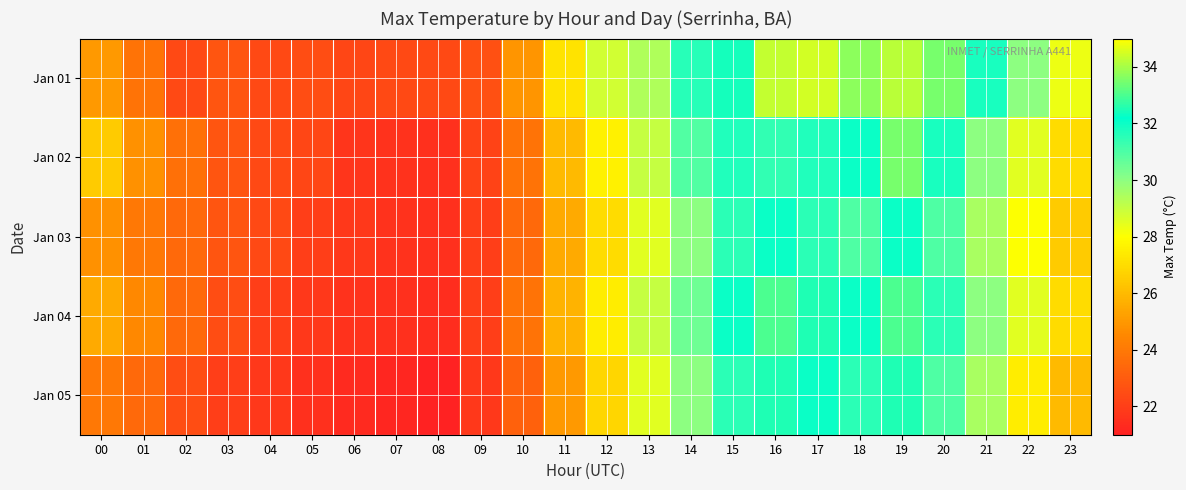

Reading left to right, extract all data points from this chart.

Jan 01: 00=25.0	01=23.8	02=22.4	03=22.8	04=22.4	05=22.5	06=22.3	07=22.4	08=22.4	09=22.6	10=24.9	11=27.2	12=28.8	13=29.4	14=31.6	15=32.4	16=34.3	17=34.5	18=33.7	19=34.2	20=33.5	21=31.8	22=30.0	23=28.3
Jan 02: 00=26.5	01=24.8	02=23.7	03=22.8	04=22.4	05=22.3	06=21.7	07=21.6	08=21.5	09=22.2	10=23.8	11=26.0	12=27.6	13=29.0	14=30.9	15=31.7	16=31.4	17=31.7	18=32.0	19=33.5	20=31.8	21=30.0	22=28.5	23=27.0
Jan 03: 00=24.8	01=24.0	02=23.5	03=22.8	04=22.4	05=22.0	06=21.8	07=21.6	08=21.5	09=22.0	10=23.5	11=25.5	12=27.0	13=28.5	14=30.0	15=31.5	16=32.0	17=31.5	18=31.0	19=32.0	20=31.0	21=29.5	22=28.0	23=26.5
Jan 04: 00=25.5	01=24.5	02=23.5	03=22.5	04=22.0	05=21.8	06=21.6	07=21.5	08=21.4	09=22.0	10=23.8	11=25.8	12=27.5	13=29.0	14=30.5	15=32.0	16=33.0	17=32.5	18=32.0	19=33.0	20=31.5	21=30.0	22=28.5	23=27.0
Jan 05: 00=24.0	01=23.5	02=22.5	03=22.0	04=21.8	05=21.5	06=21.3	07=21.2	08=21.0	09=21.8	10=23.2	11=25.0	12=26.8	13=28.5	14=30.0	15=31.5	16=32.5	17=32.0	18=31.5	19=32.5	20=31.0	21=29.5	22=27.5	23=26.0